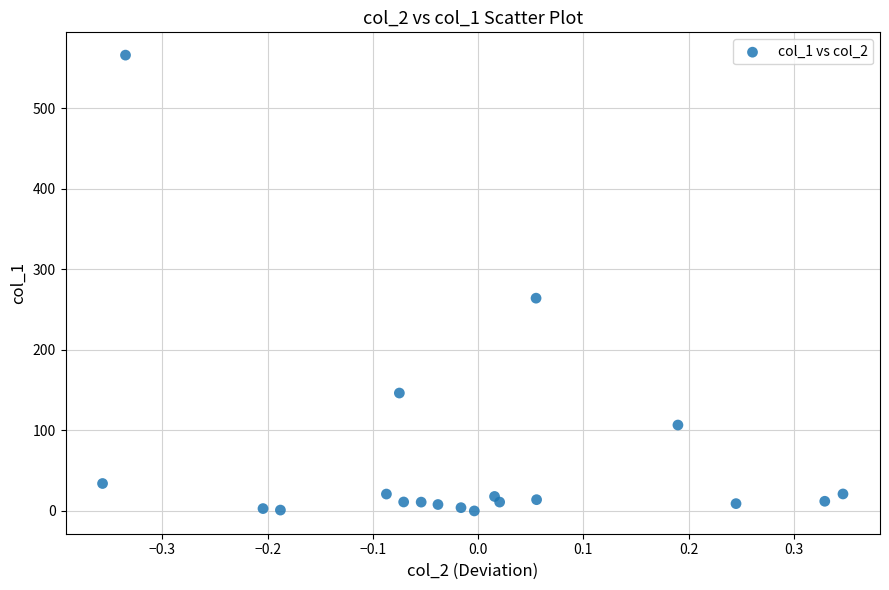

What Y value in the scatter plot is closest to 282?

264.1